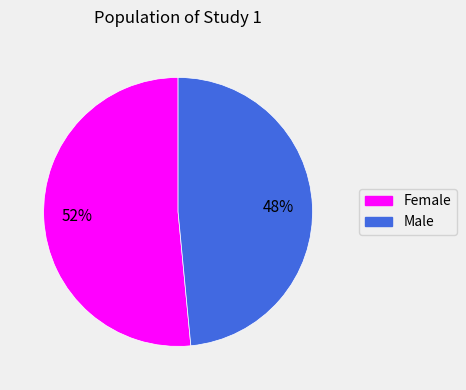

Count the number of slices in the pie.

2